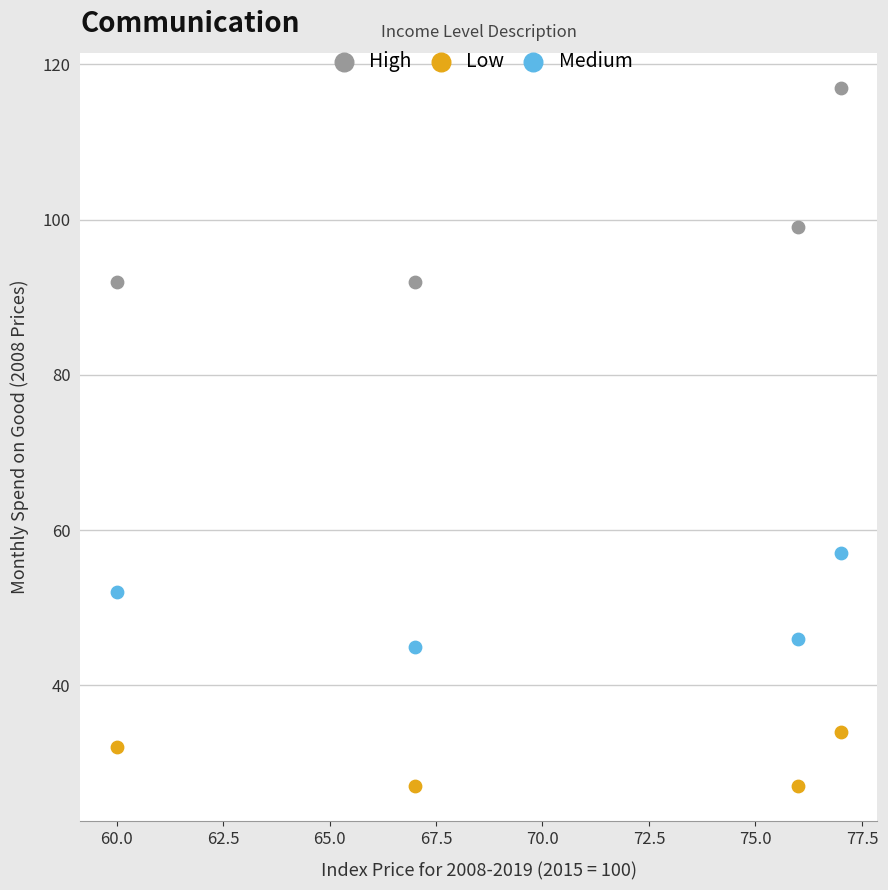

Which series contains the lowest Y value?

Low